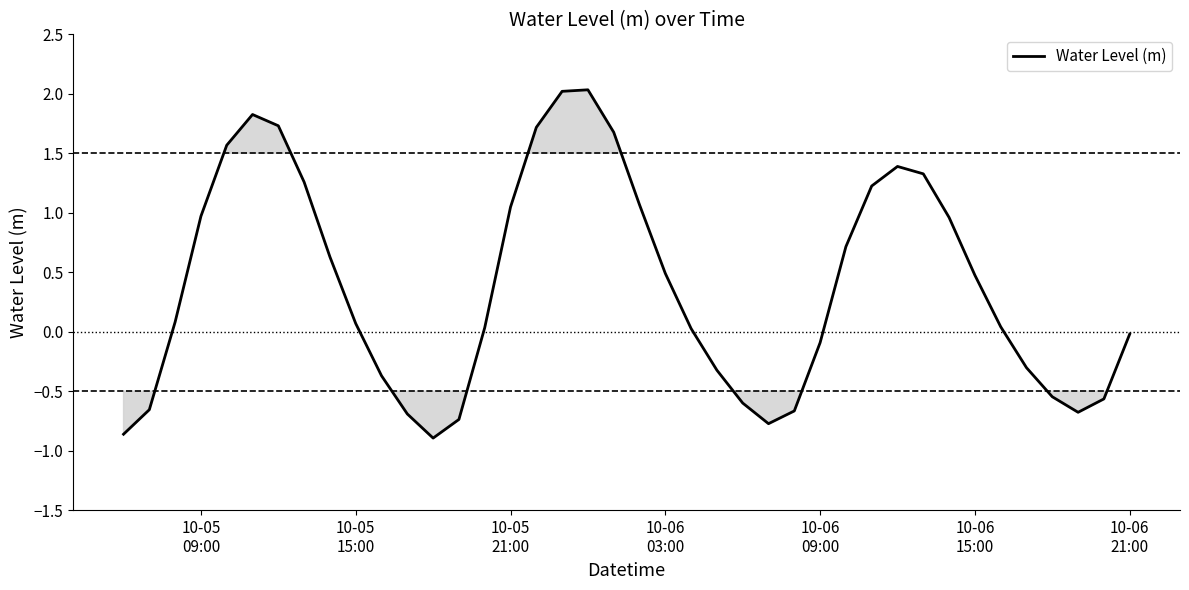

What is the minimum value shown in the chart?

-0.9